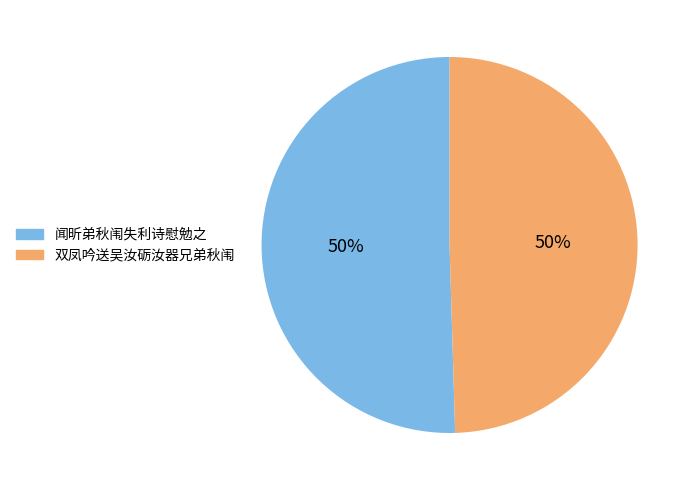

To the nearest percent, what portion does 闻昕弟秋闱失利诗慰勉之 represent?

50%